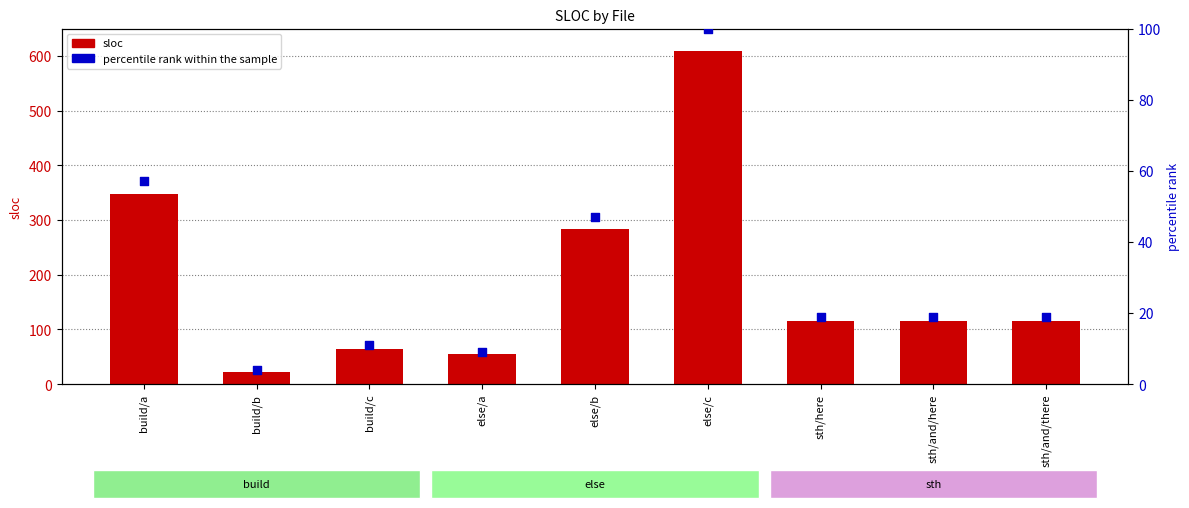

Which series contains the highest Y value?

sloc